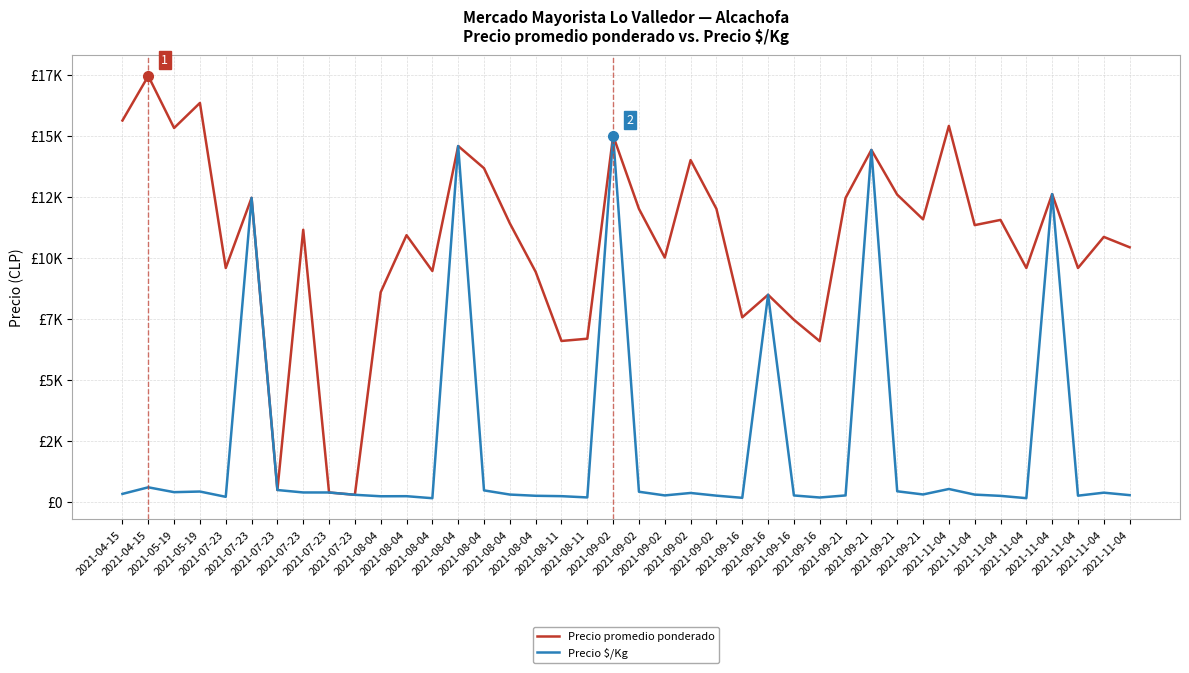

What are all the series names shown in the legend?

Precio promedio ponderado, Precio $/Kg